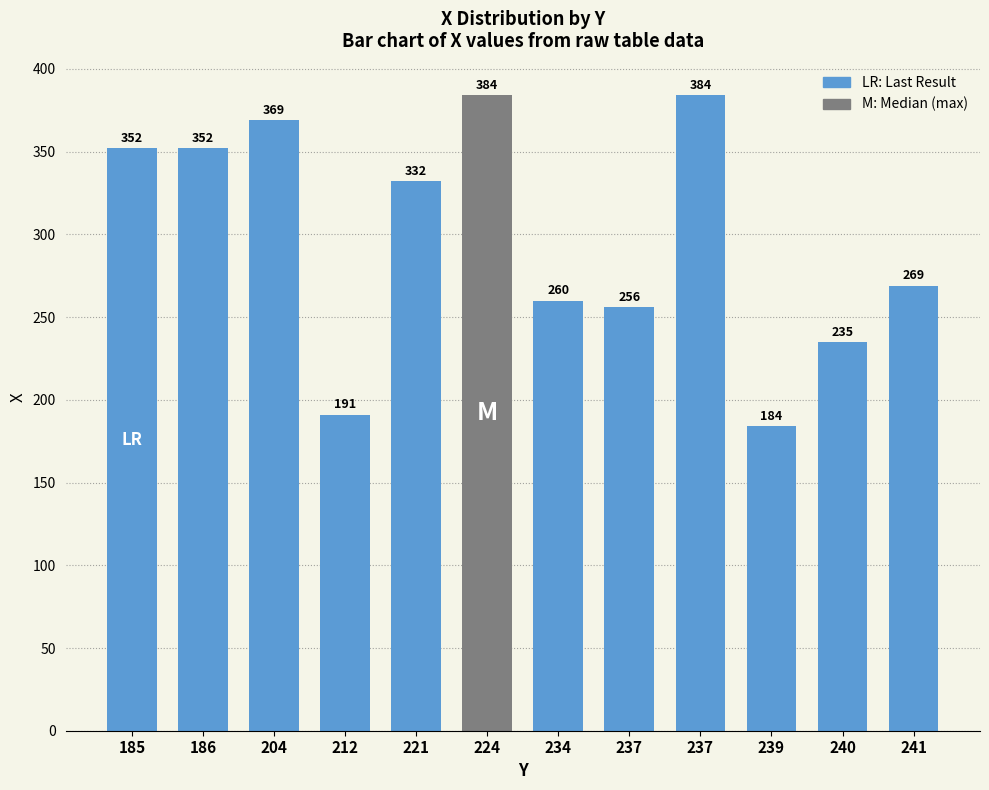

What is the sum of all values?

3568